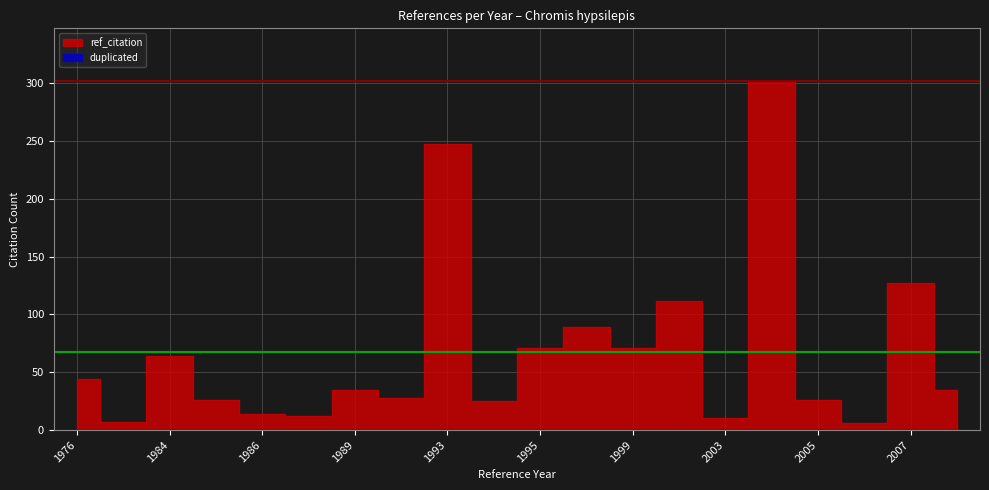

List the series in order of their peak value, highest first.

ref_citation, duplicated